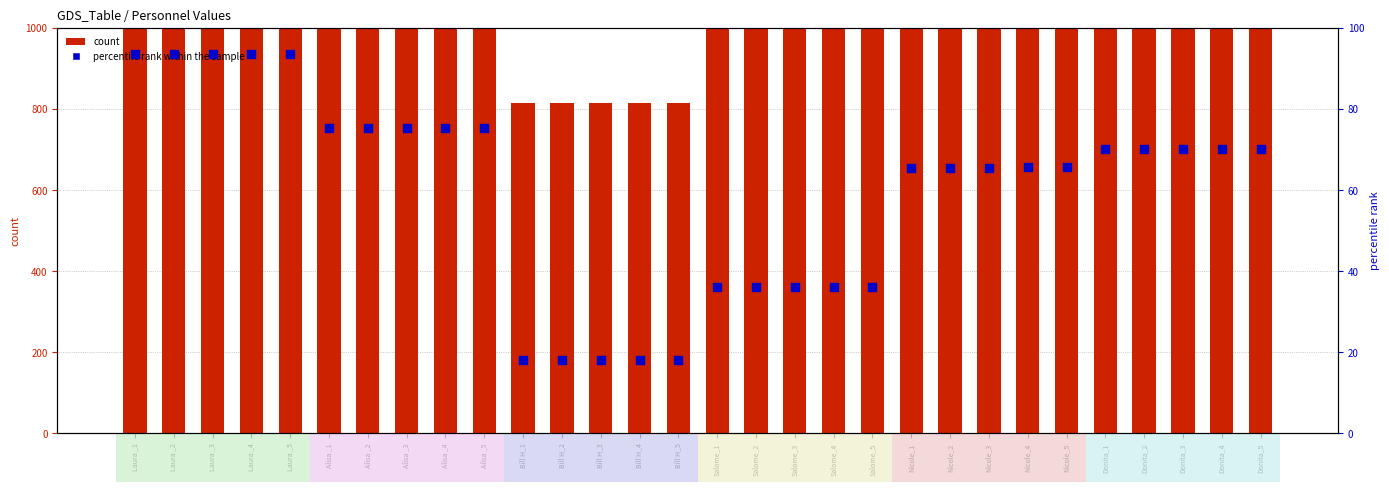

What is the total value across all series at Laura _3?

4307.6